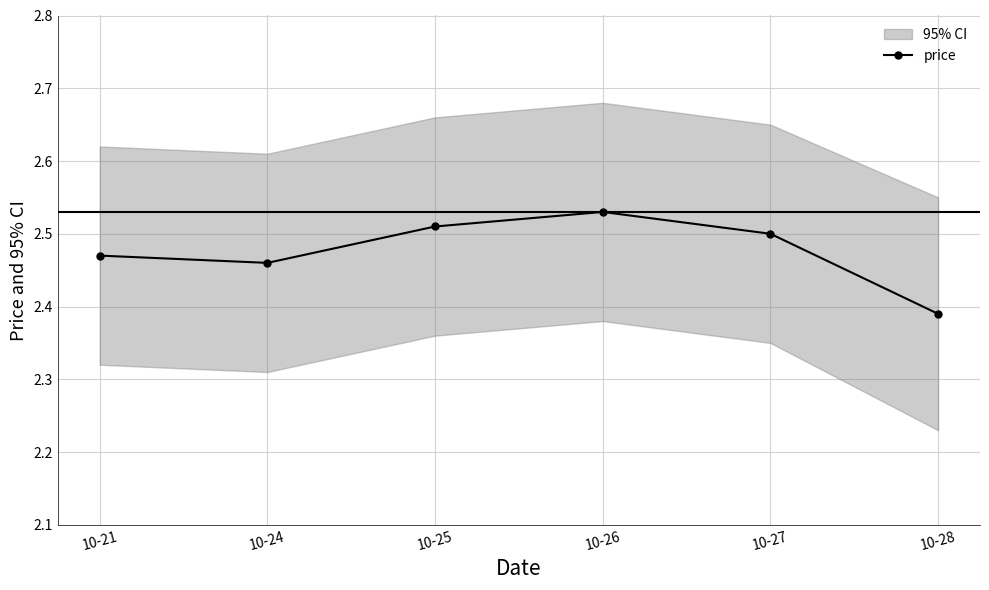

Where is the first local maximum?

10-26